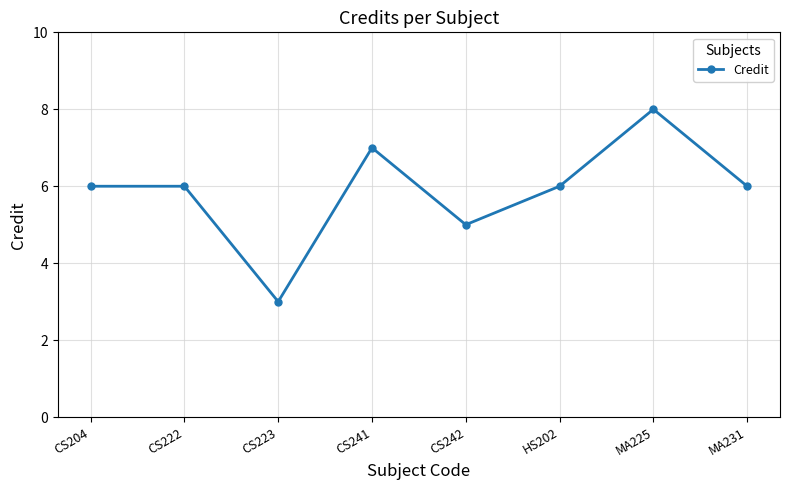

How many values are between 6 and 7?

5